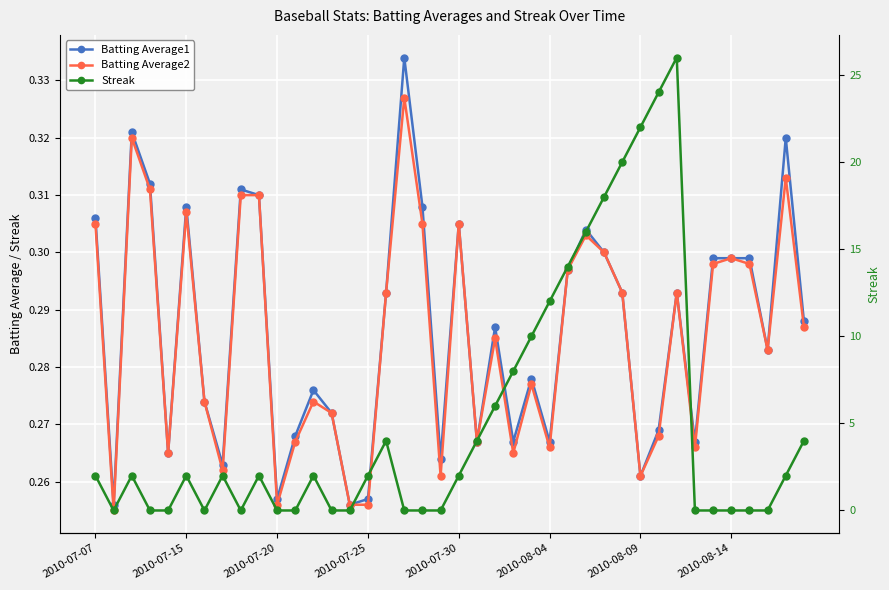

What are all the series names shown in the legend?

Batting Average1, Batting Average2, Streak